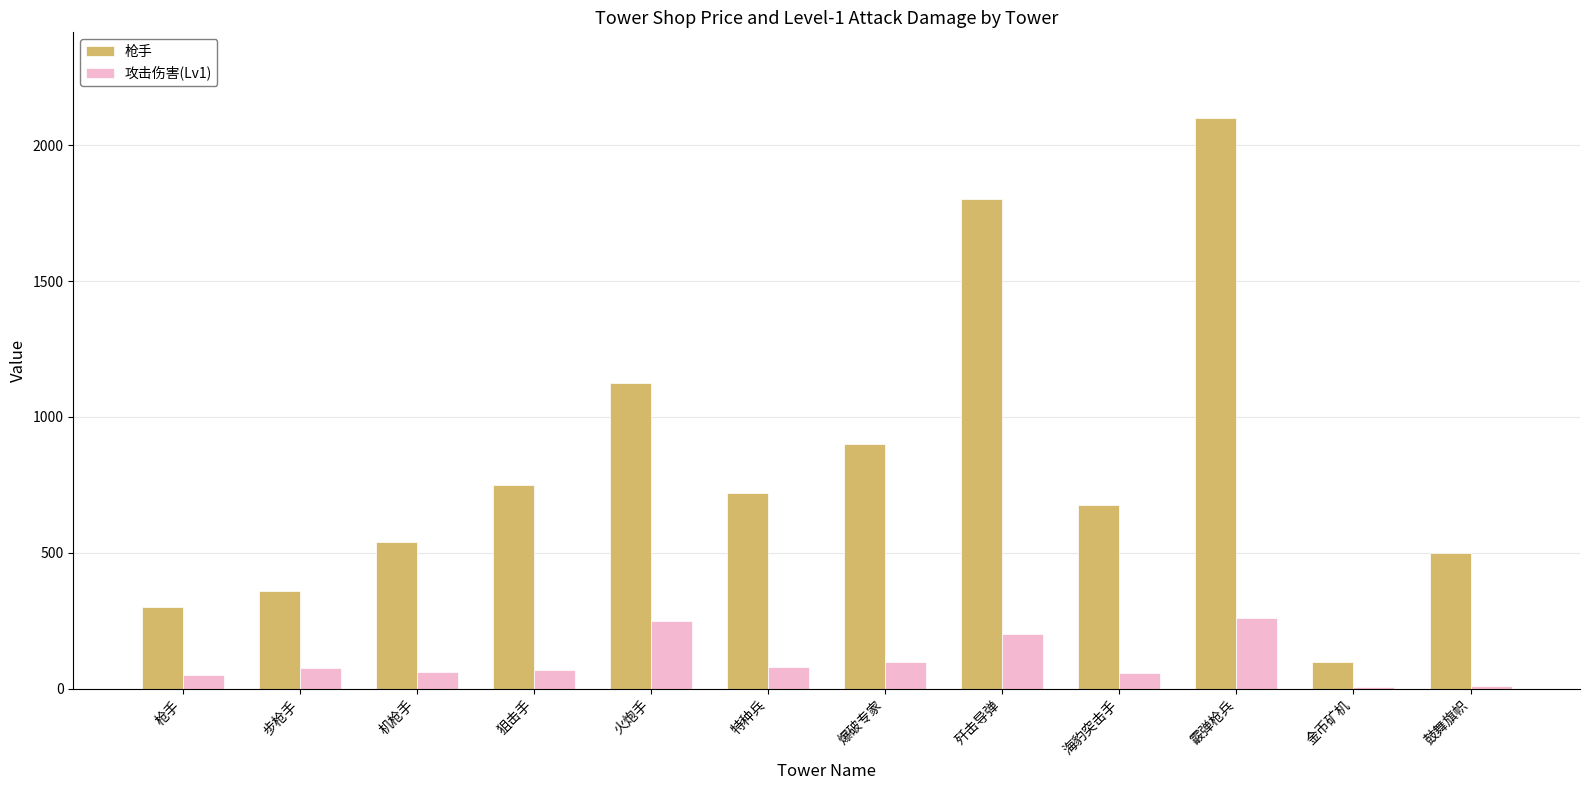

Count the number of categories in the chart.

12